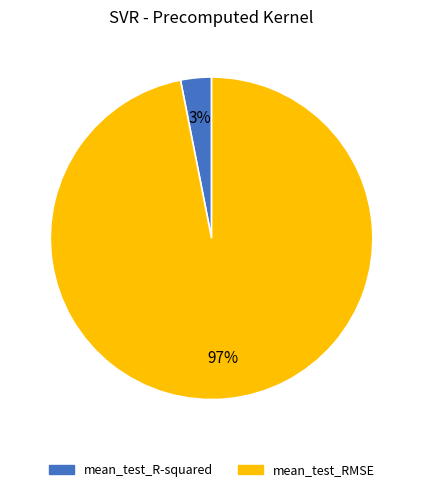

Which category has the smallest portion of the pie?

mean_test_R-squared